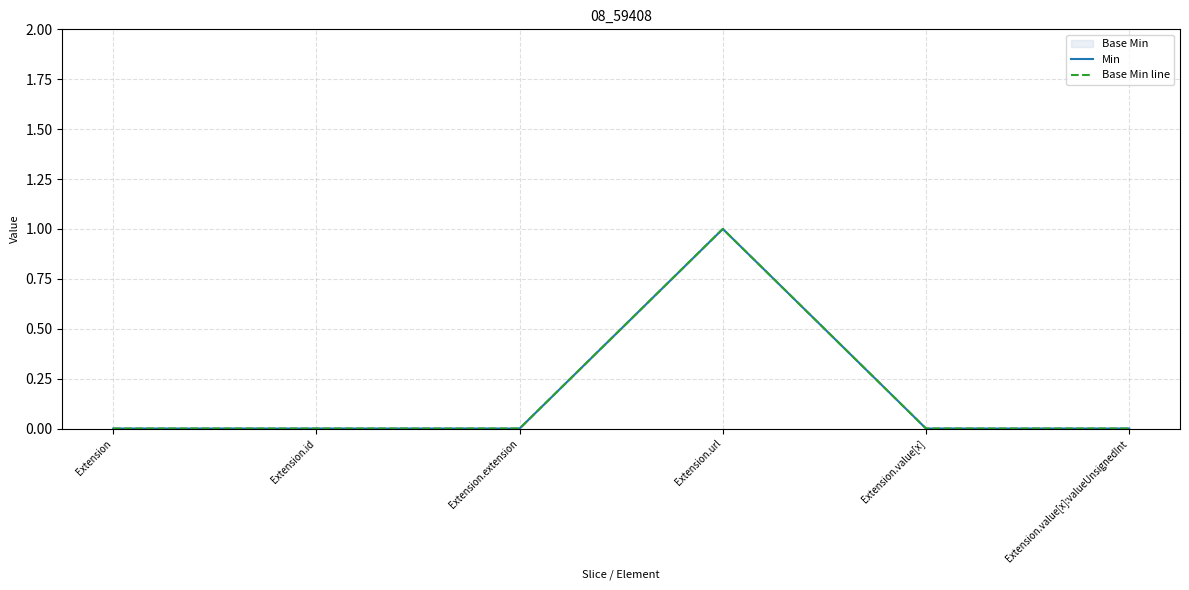

List the series in order of their peak value, highest first.

Min, Base Min line